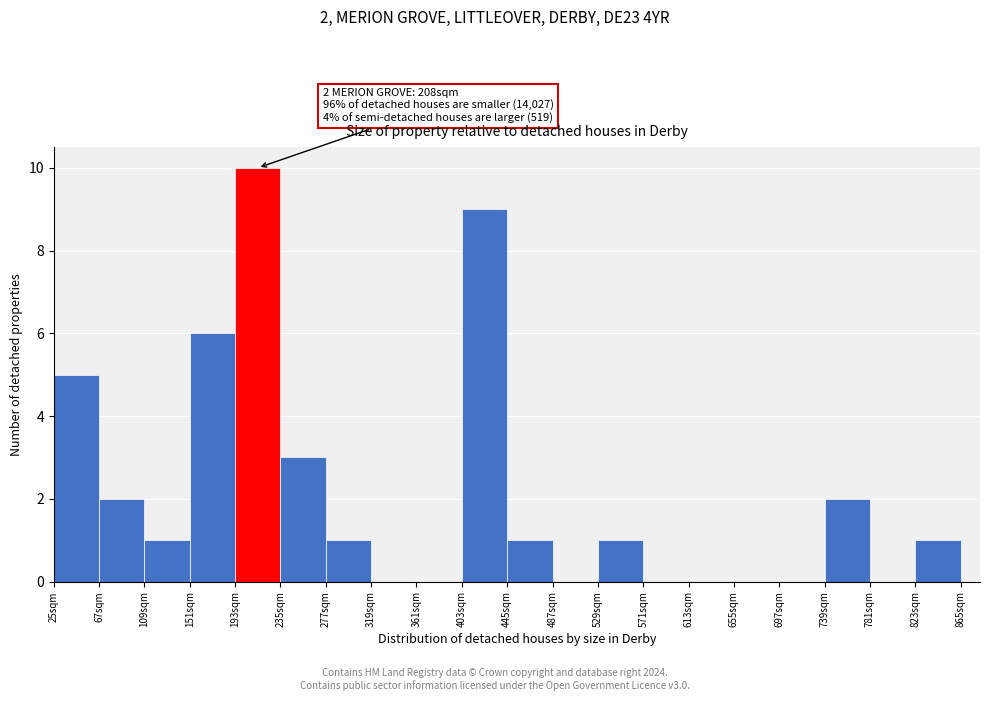

Over which range of the x-axis is the bar tallest?

193 to 235